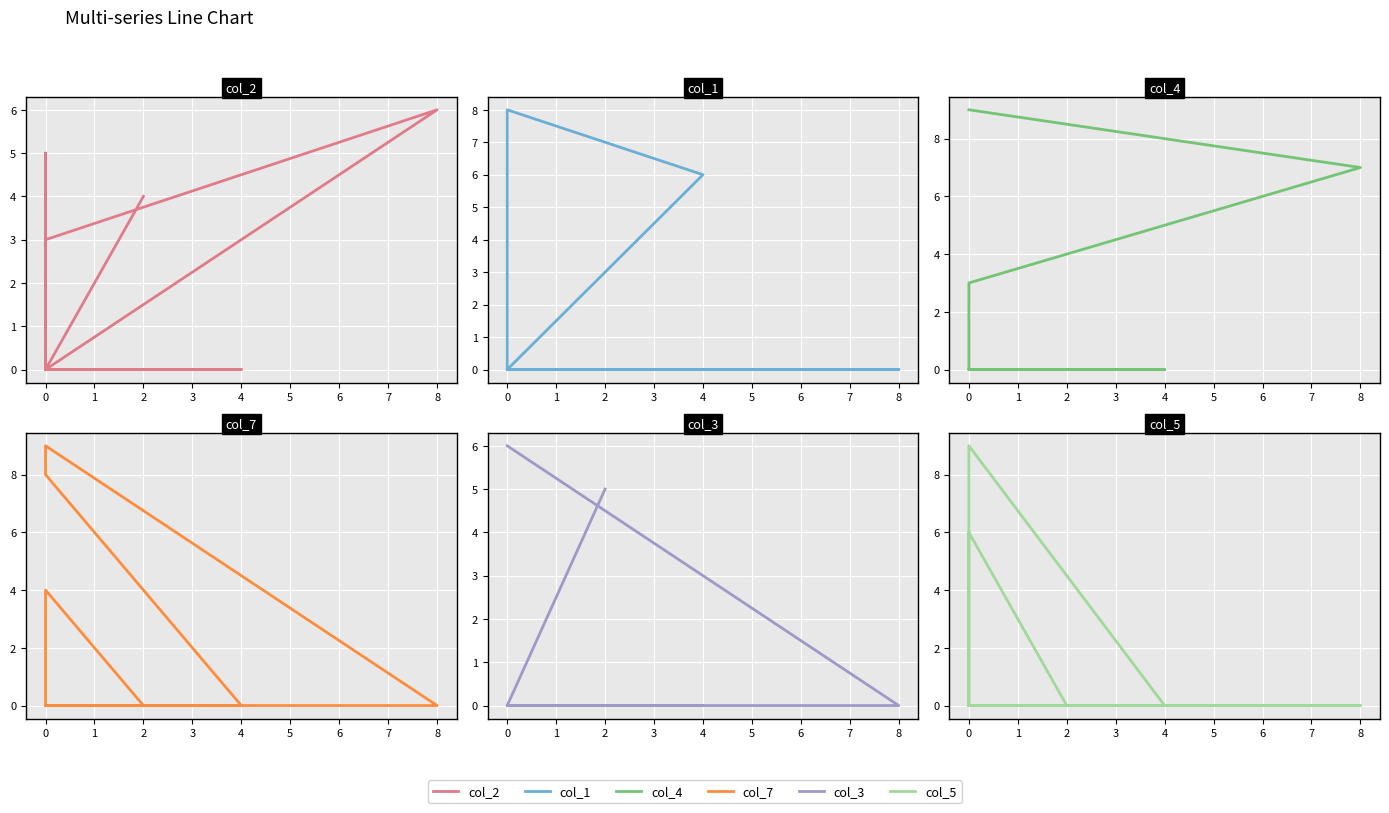

The value of col_1 at 0 is 0. True or false?

True